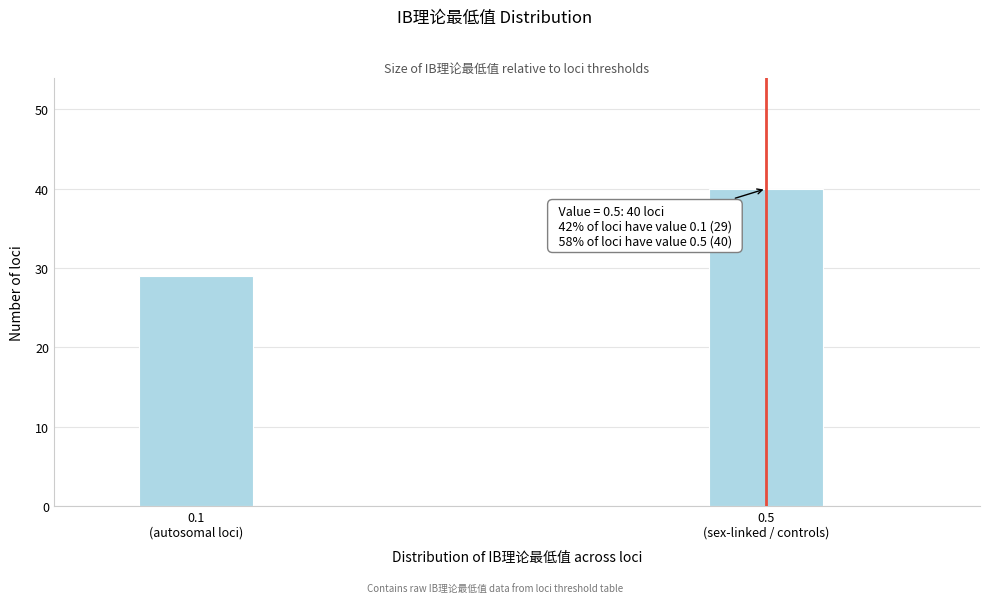

Reading left to right, transcribe all the data shown in this chart.

29	40